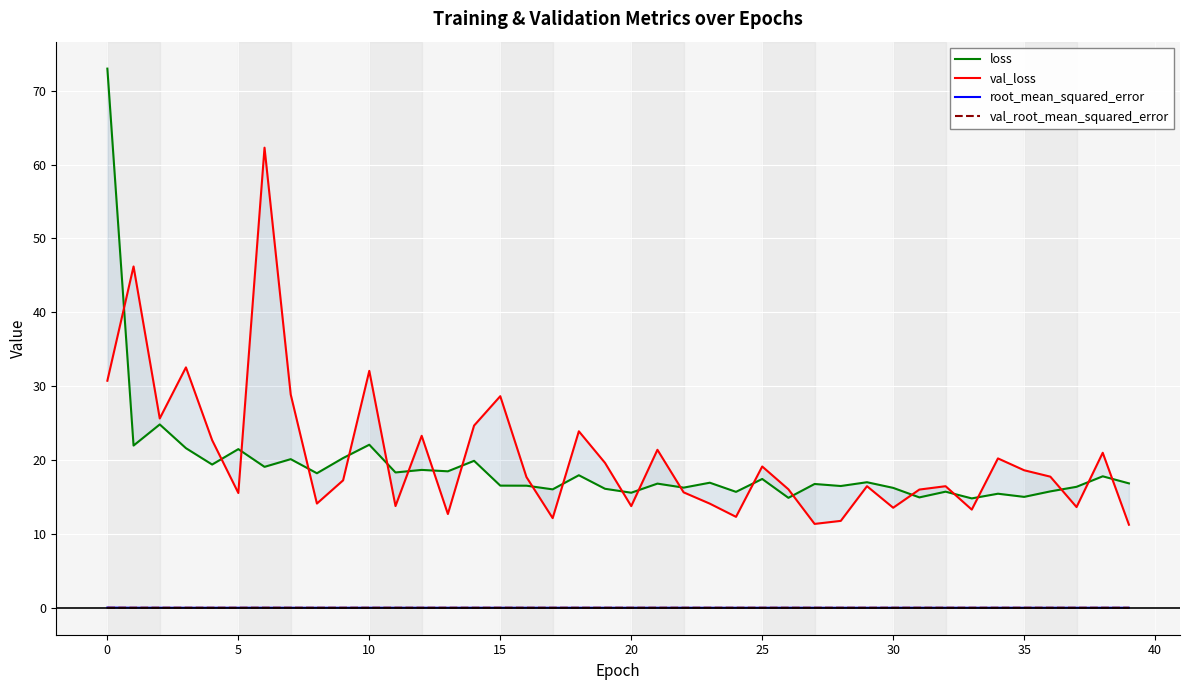

How many interior local peaks does the root_mean_squared_error series have?

12